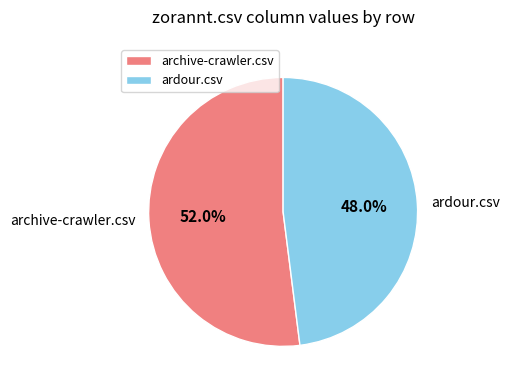

Is the sum of ardour.csv and archive-crawler.csv greater than half?

Yes